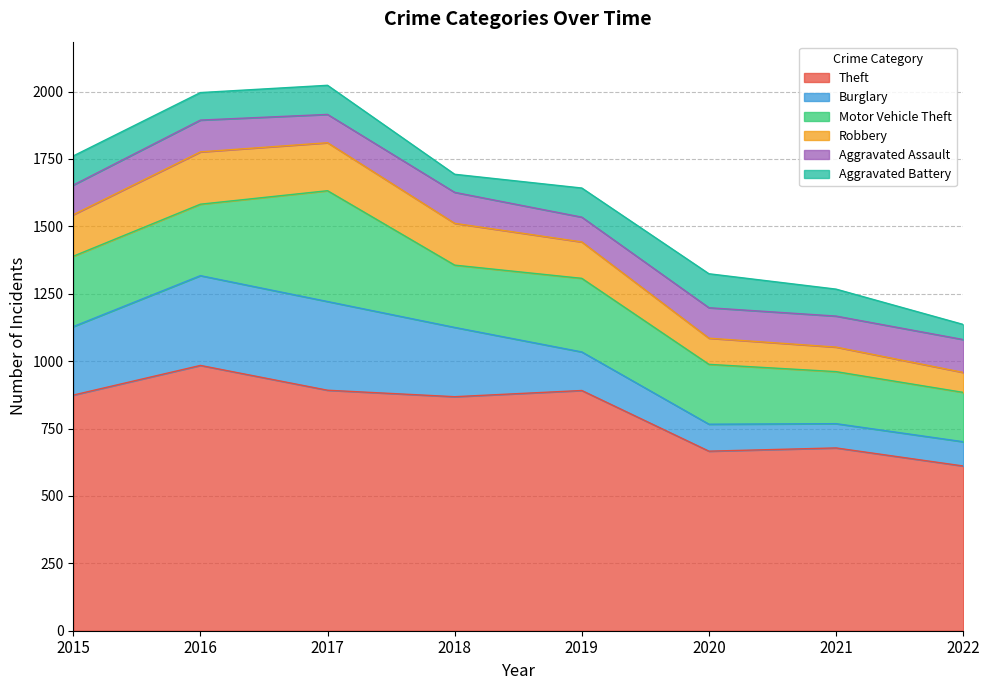

True or false: Theft has more than 1 interior local peaks.

True